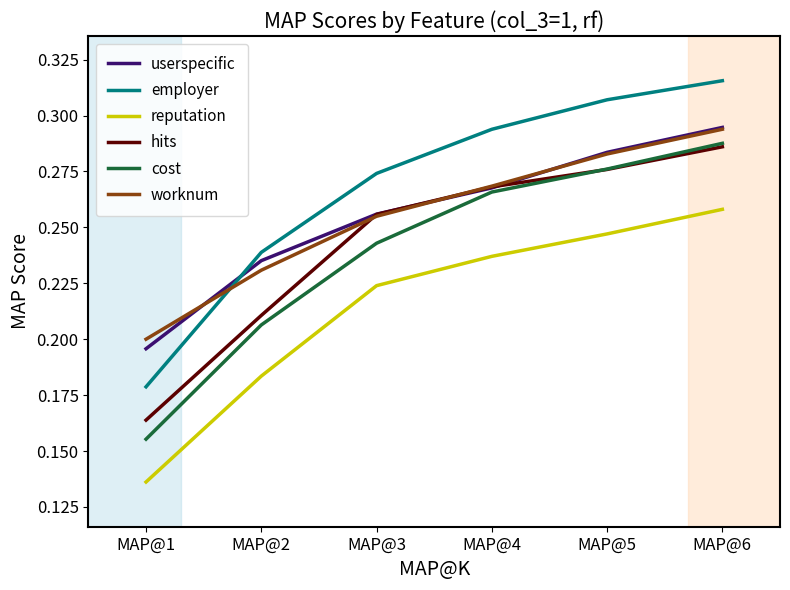

Which series has the largest range (max minus min)?

employer